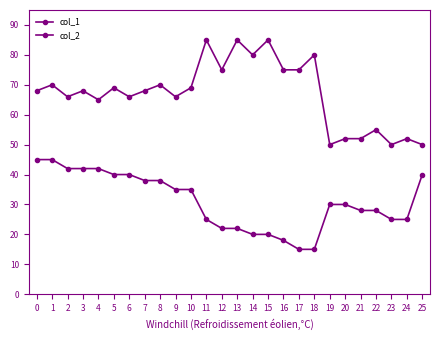

True or false: col_1 and col_2 intersect in this chart.

False